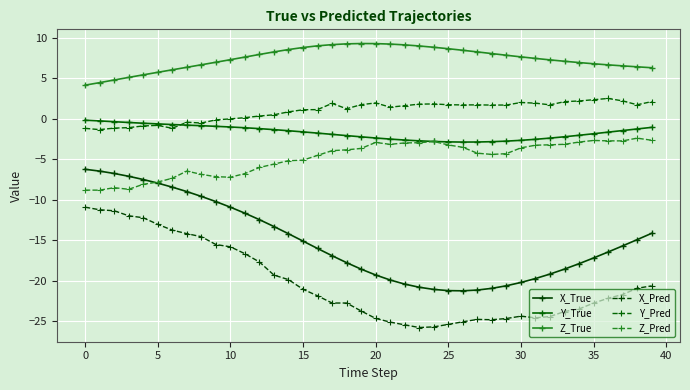

How many interior local valleys does the Y_Pred series have?

9